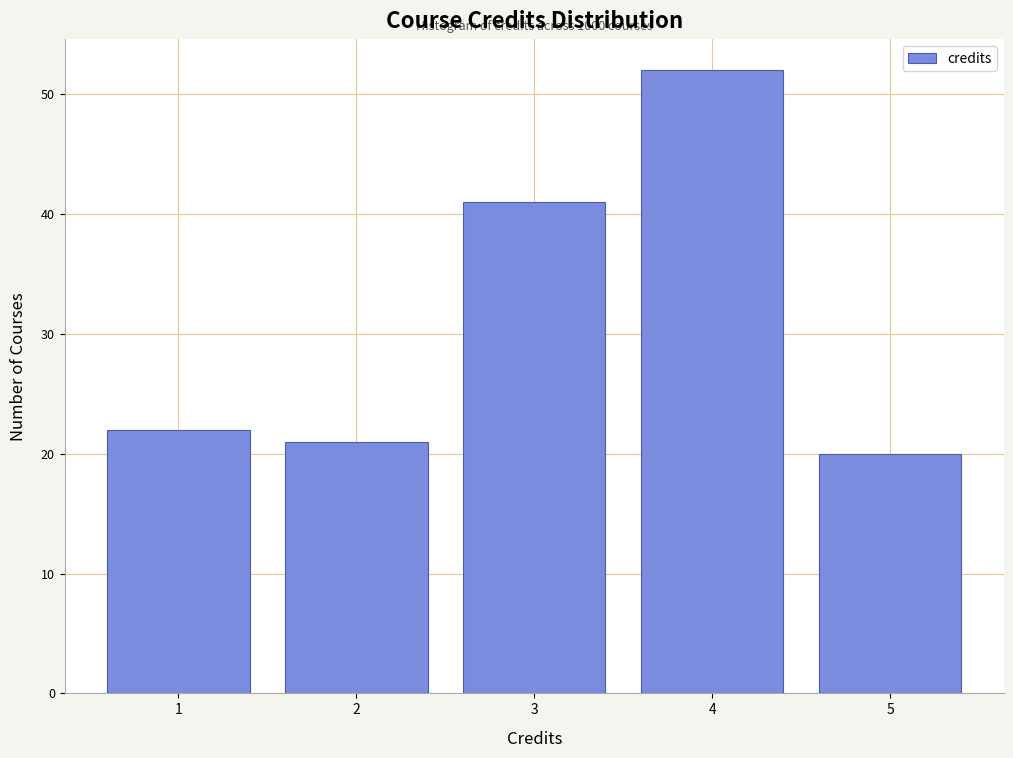

Over which range of the x-axis is the bar tallest?

3.5 to 4.5